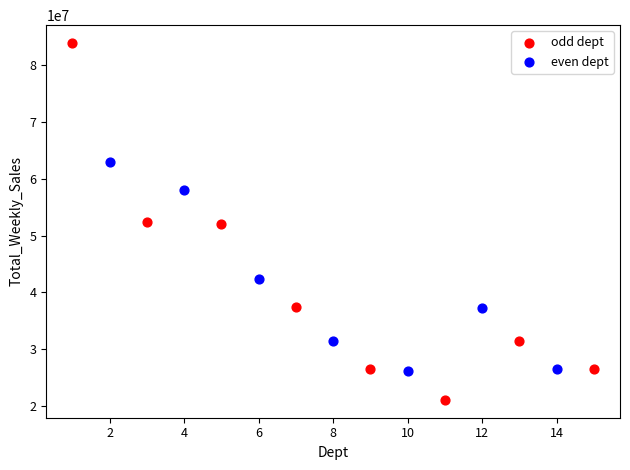

Which series has the widest spread of Y values?

odd dept